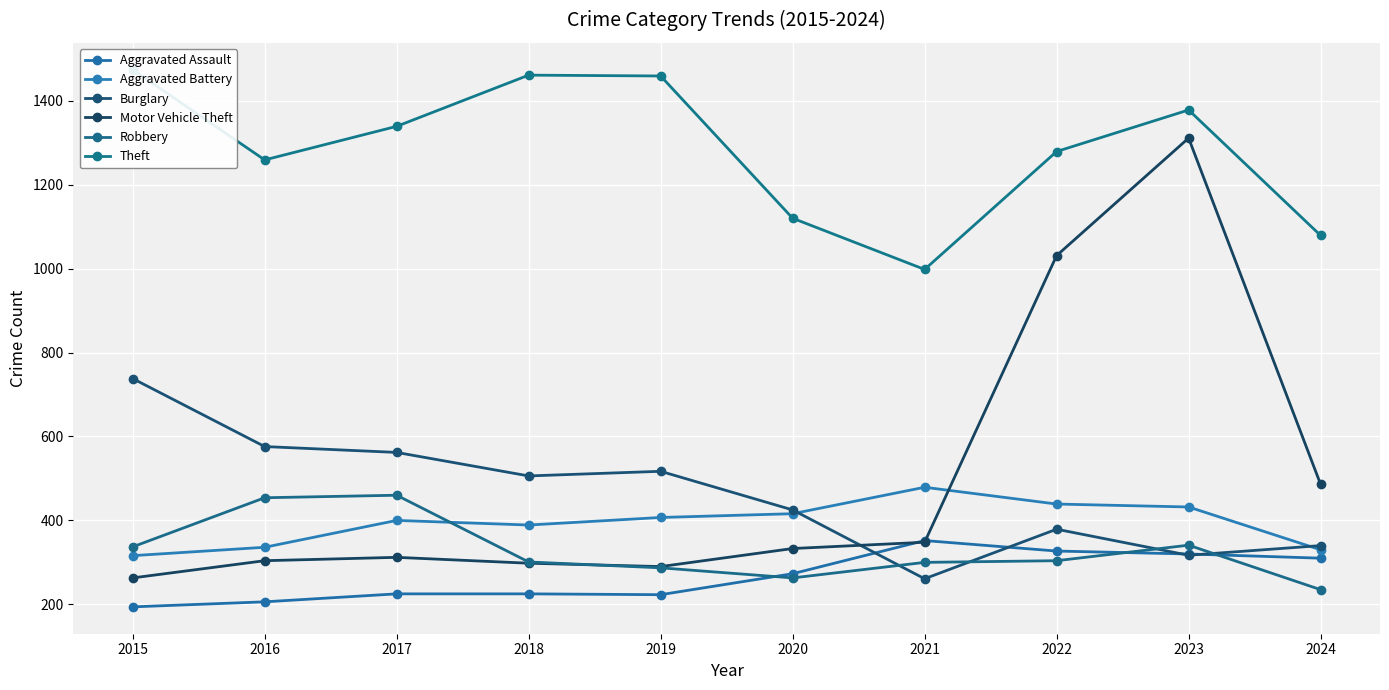

Reading right to left, transcribe all the data shown in this chart.

Aggravated Assault: 310	320	327	352	273	223	225	225	206	194
Aggravated Battery: 330	432	439	479	416	407	389	400	336	316
Burglary: 340	317	379	261	425	517	506	562	576	738
Motor Vehicle Theft: 486	1311	1031	348	333	290	298	312	304	263
Robbery: 235	341	304	300	263	287	301	460	454	337
Theft: 1079	1378	1279	998	1120	1459	1461	1339	1259	1474